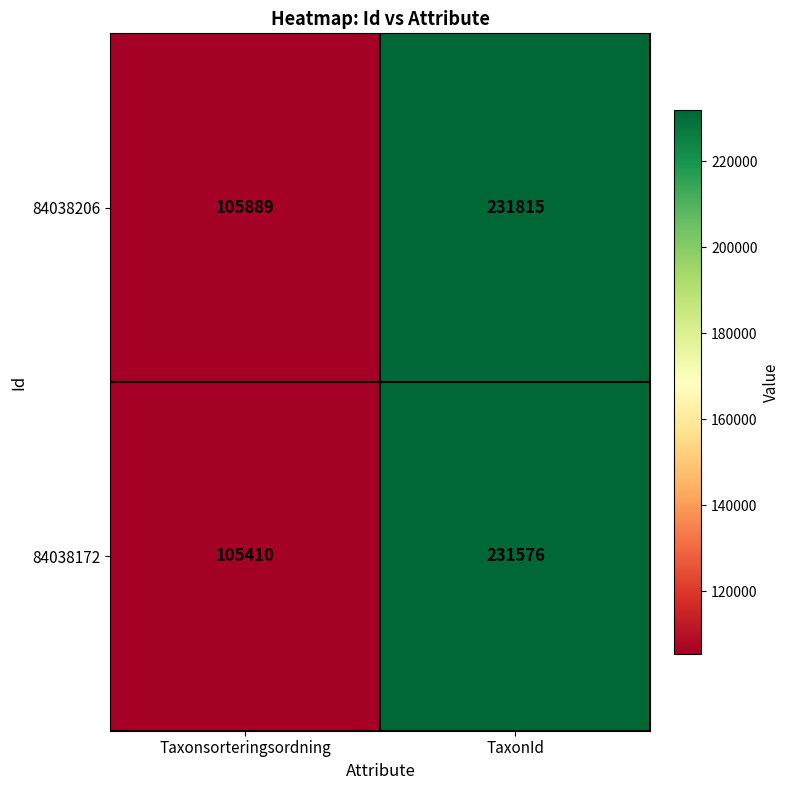

At which label is 84038206 closest to 168852?

Taxonsorteringsordning